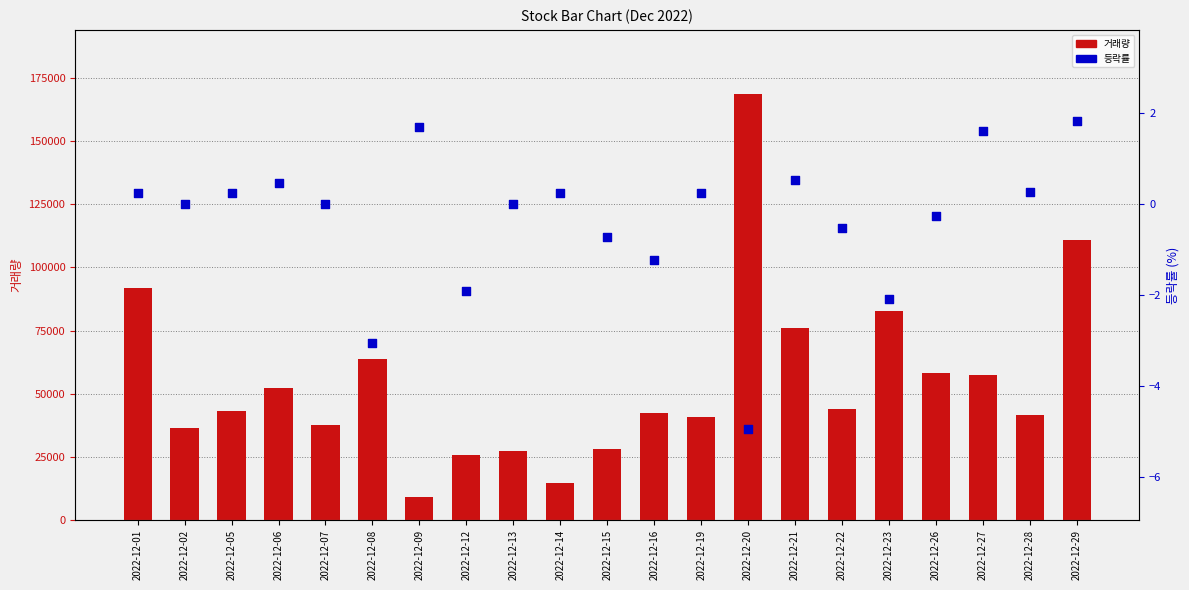

Is the value of 거래량 at 2022-12-28 greater than the value of 등락률 at 2022-12-08?

Yes